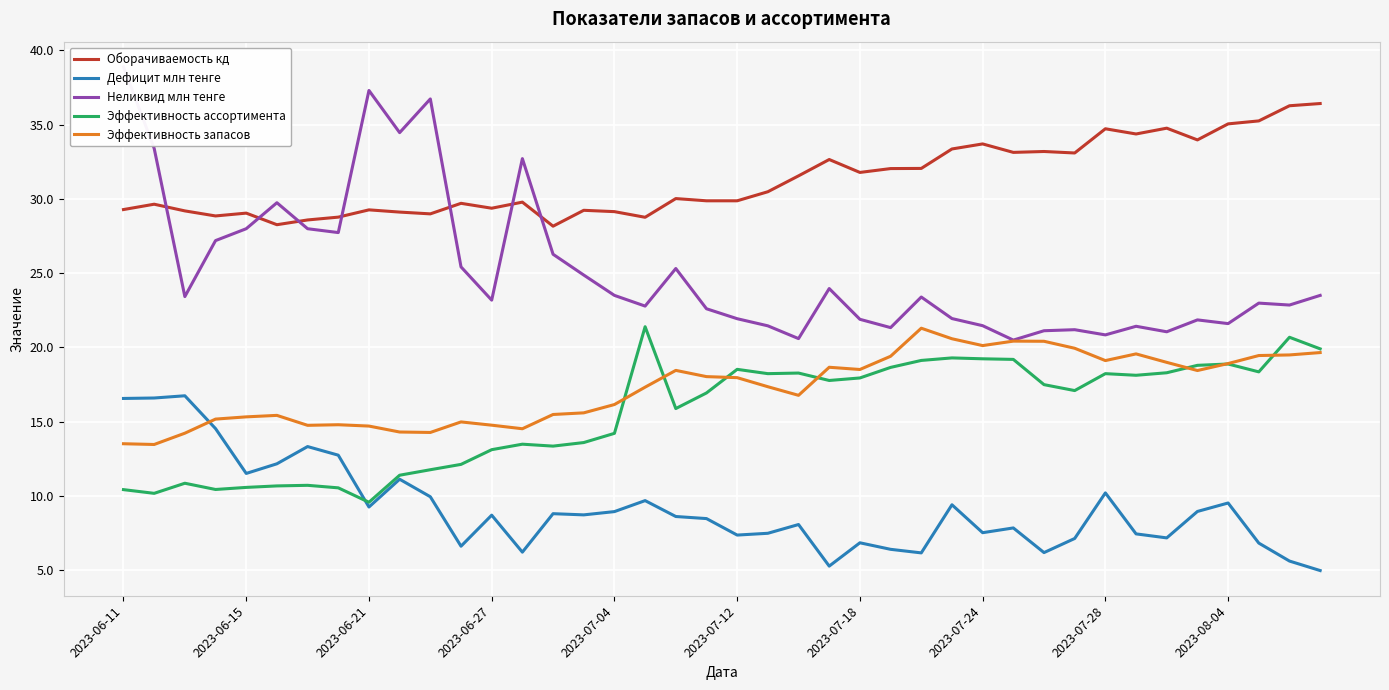

Which series has the largest total across all categories?

Оборачиваемость кд